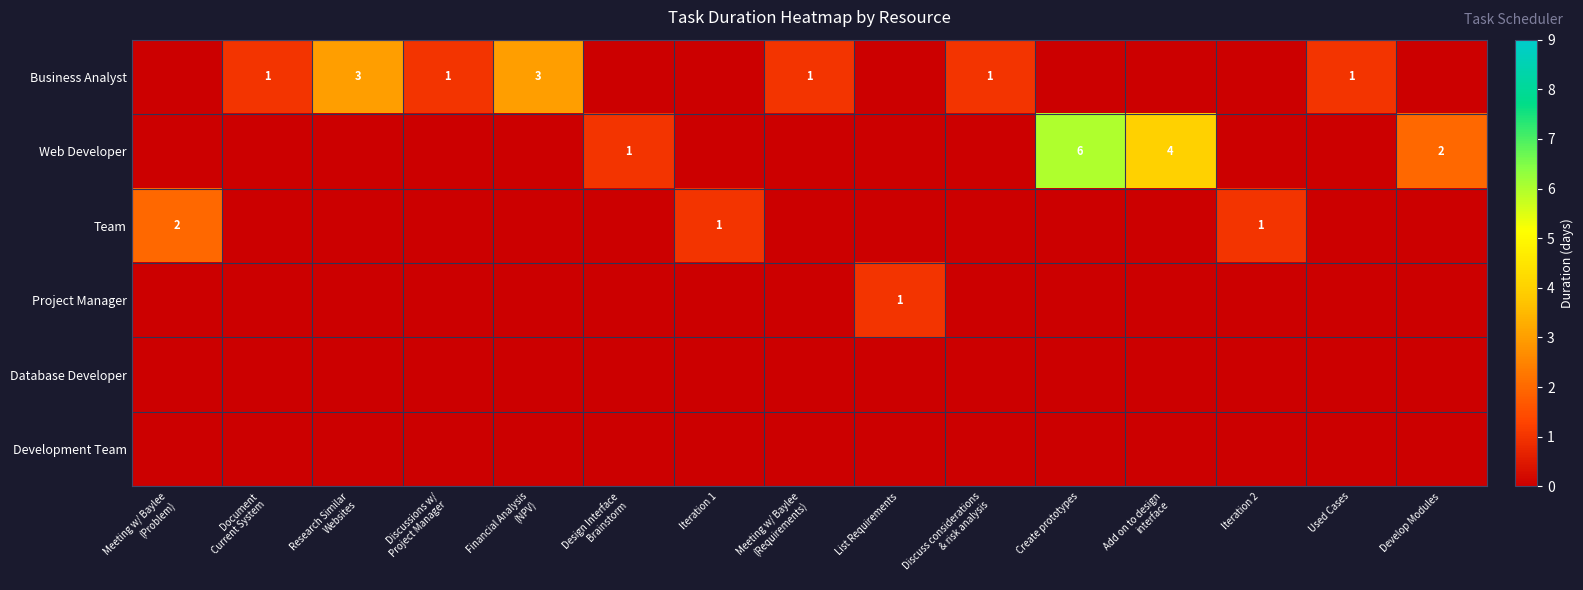

Rank the series by their maximum value, from highest to lowest.

Web Developer, Business Analyst, Team, Project Manager, Database Developer, Development Team